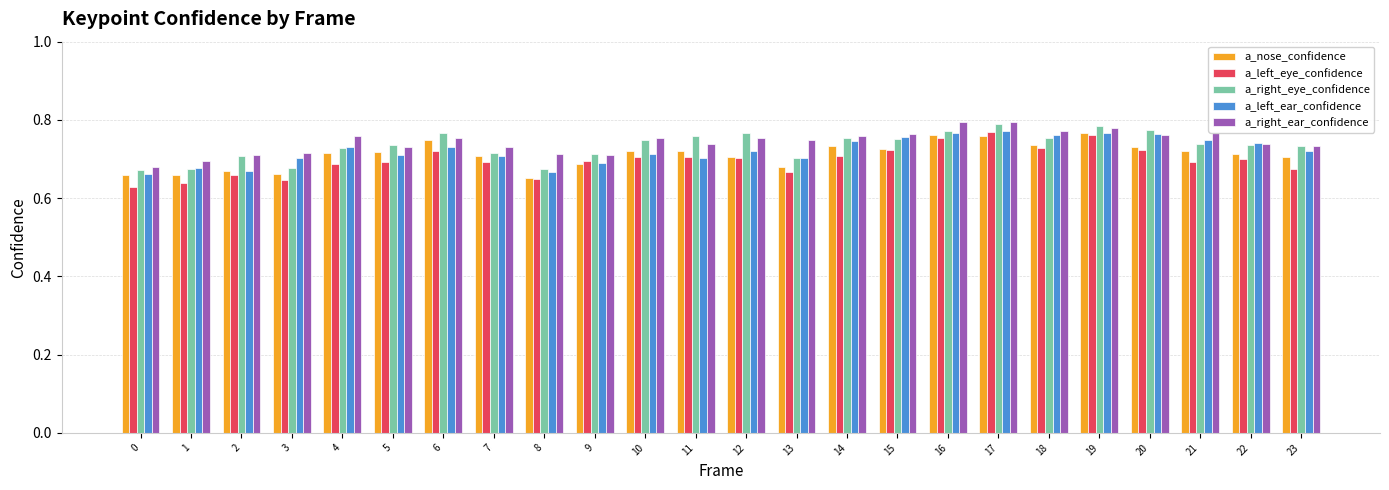

What is the difference between the maximum and minimum values in the a_left_ear_confidence series?

0.1